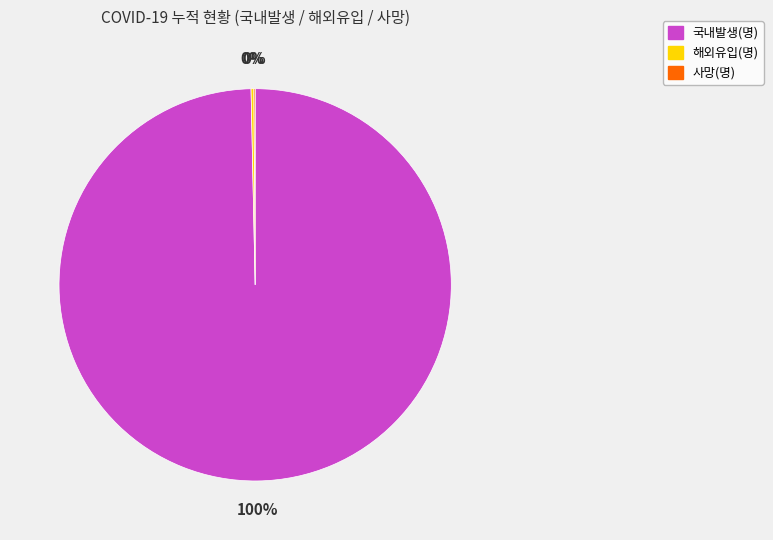

Which category has the biggest portion of the pie?

국내발생(명)